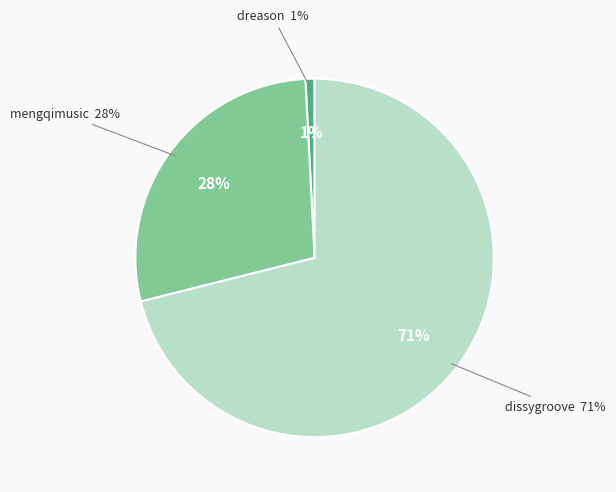

To the nearest percent, what is the average slice percentage?

33%